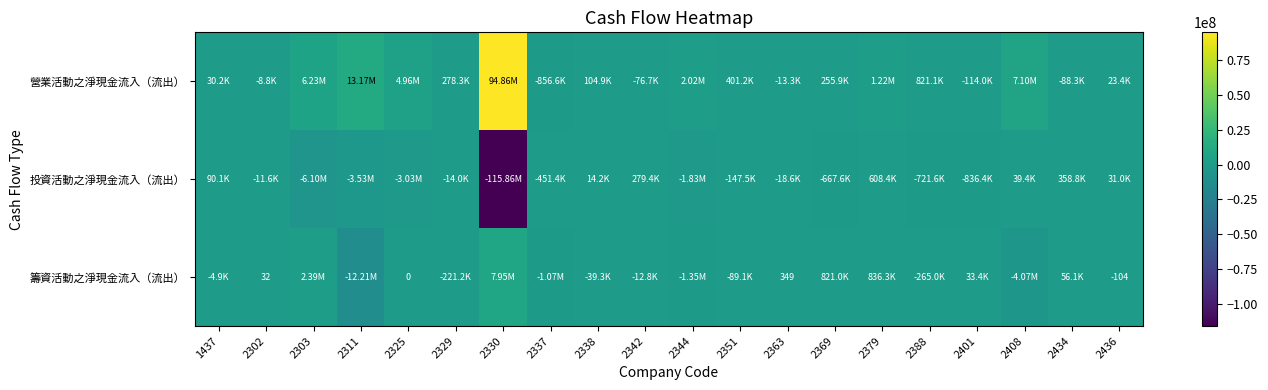

At which label is 營業活動之淨現金流入（流出） closest to 47002170?

2311